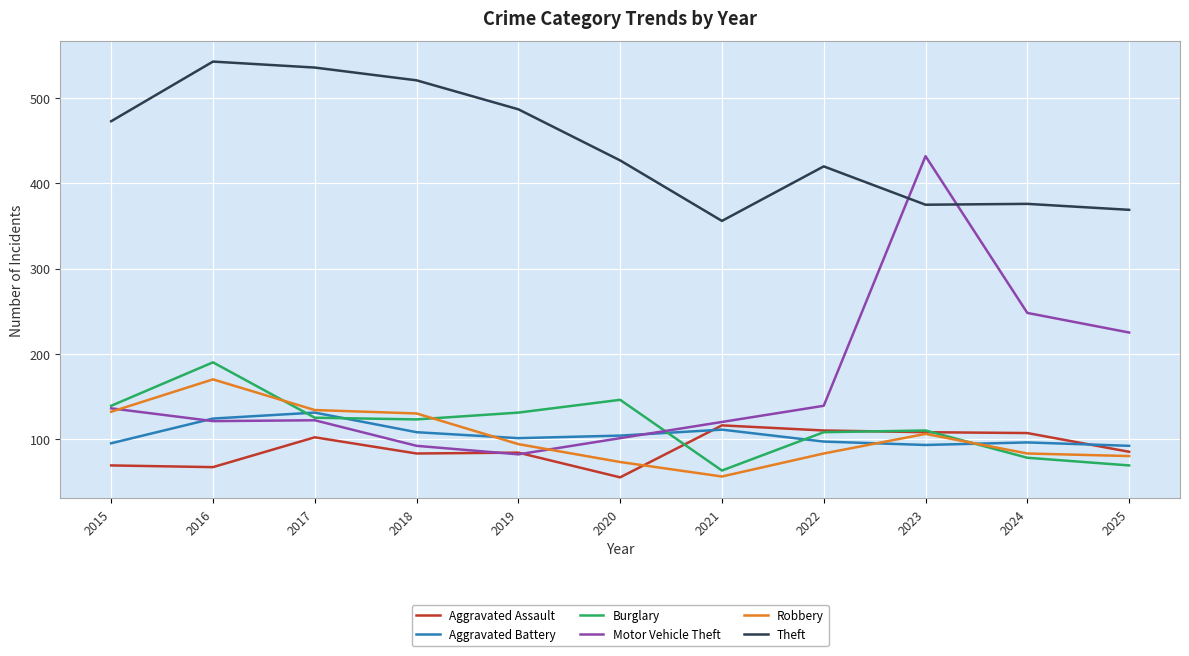

What is the difference between the highest and lowest values at 2016?

476